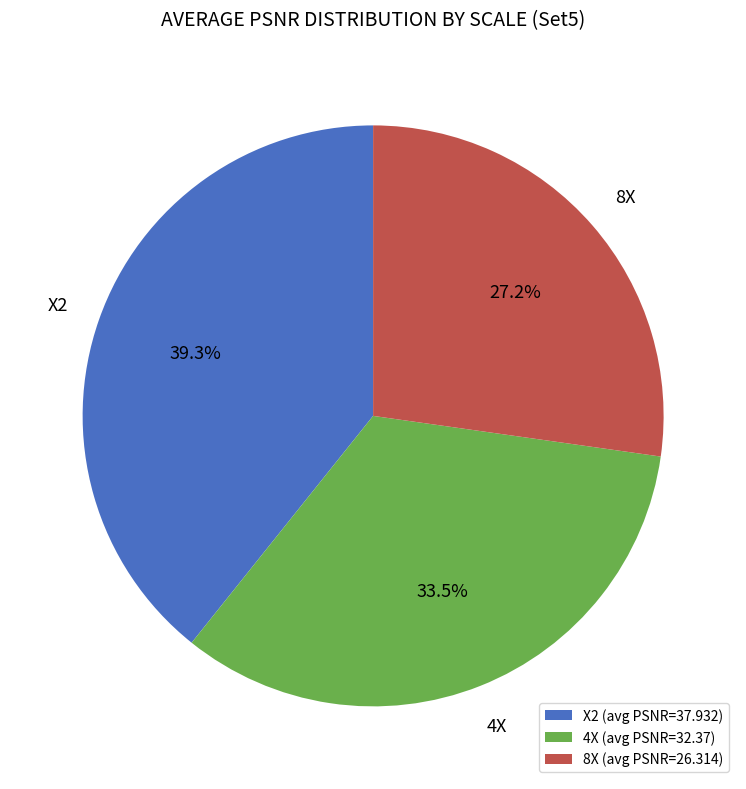

Does X2 represent more than half of the total?

No